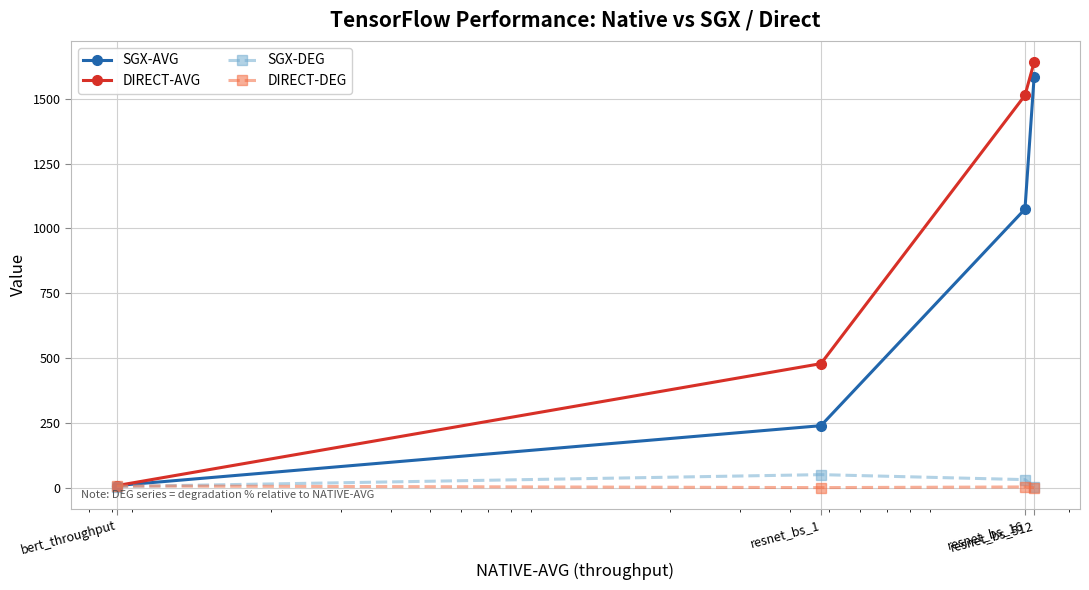

Which series has the largest range (max minus min)?

DIRECT-AVG